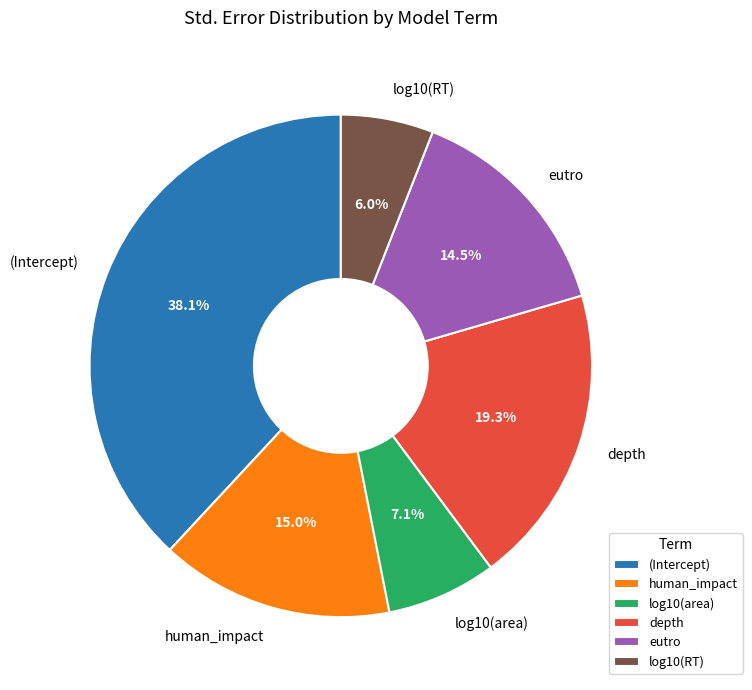

Is it true that human_impact is 15% of the pie?

True